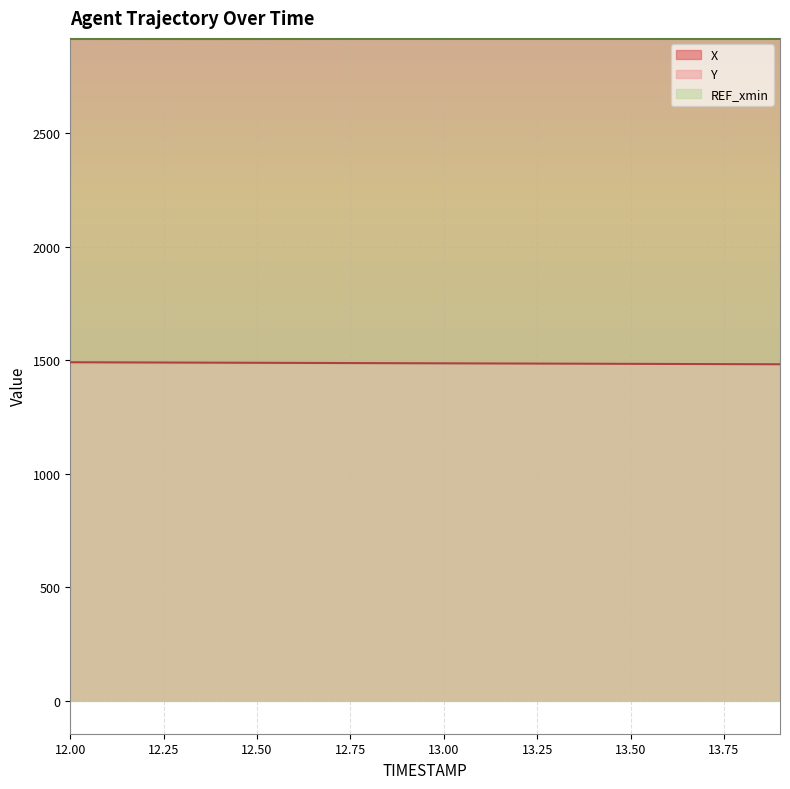

Reading left to right, transcribe all the data shown in this chart.

X: 2914.3	2914.2	2914.2	2914.2	2914.2	2914.2	2914.2	2914.3	2914.4	2914.6	2914.7	2914.9	2915.1	2915.3	2915.6	2915.8	2916.1	2916.4	2916.7	2917.1
Y: 1490.3	1489.8	1489.3	1488.9	1488.4	1487.9	1487.5	1487.0	1486.5	1486.1	1485.6	1485.1	1484.7	1484.2	1483.7	1483.3	1482.8	1482.4	1481.9	1481.5